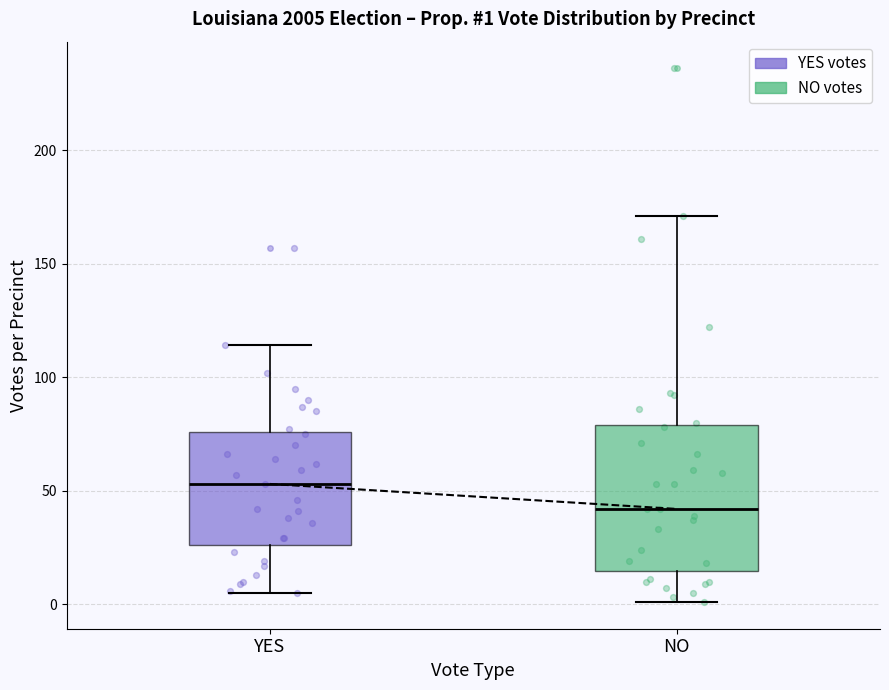

Which box has the highest median line?

YES